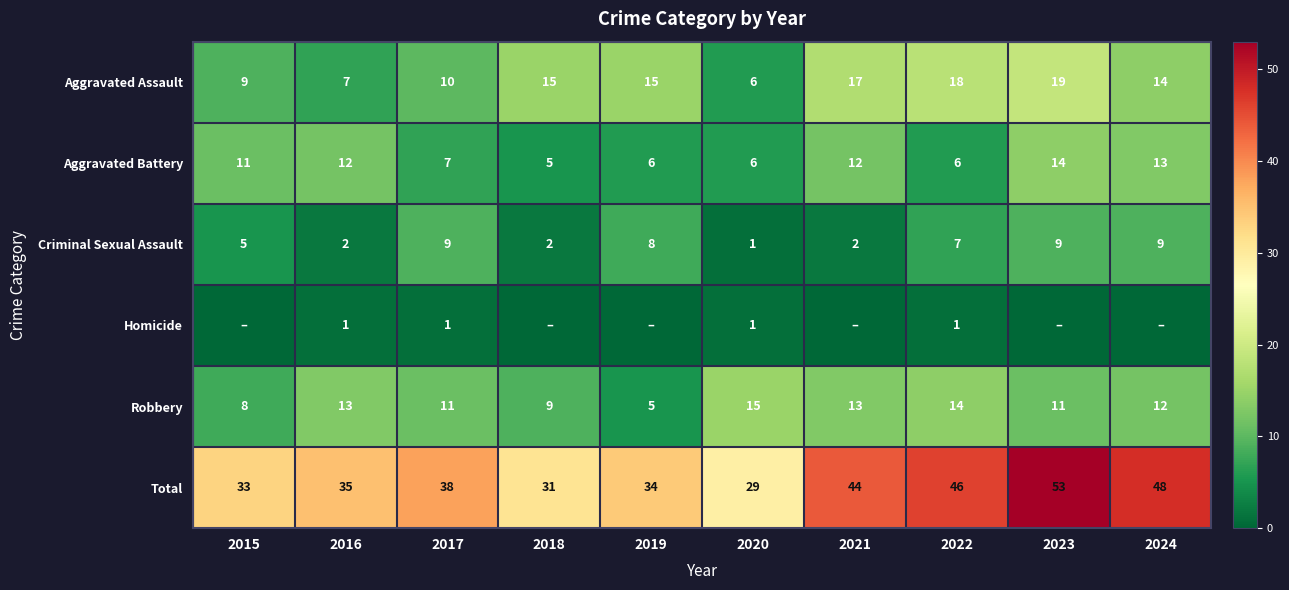

What is the difference between the highest and lowest values at 2019?

34